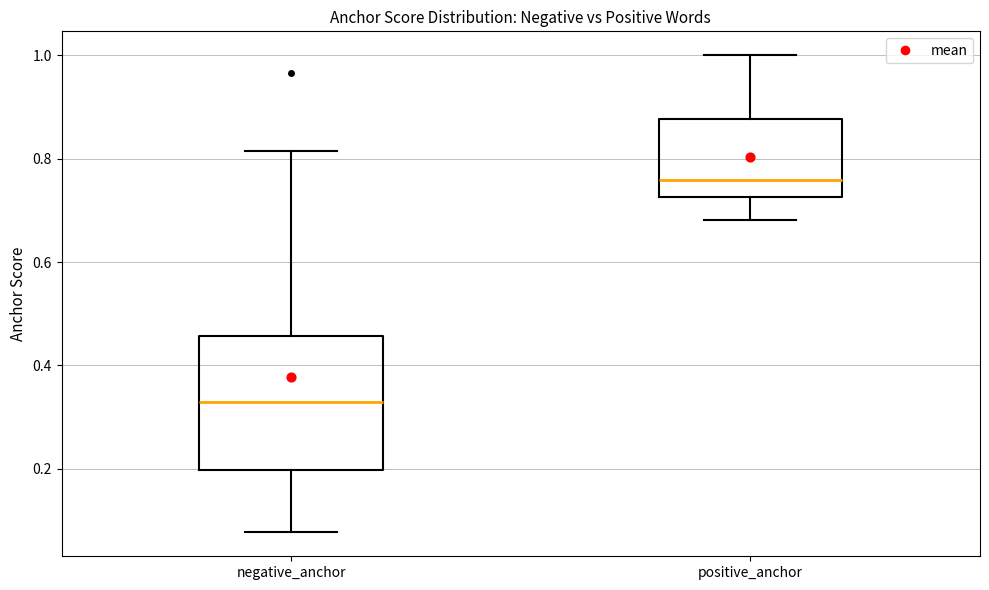

Where is the lower edge of the box for negative_anchor on the y-axis? The values are not printed on the chart, so give them approximately, as read against the axis.

0.20